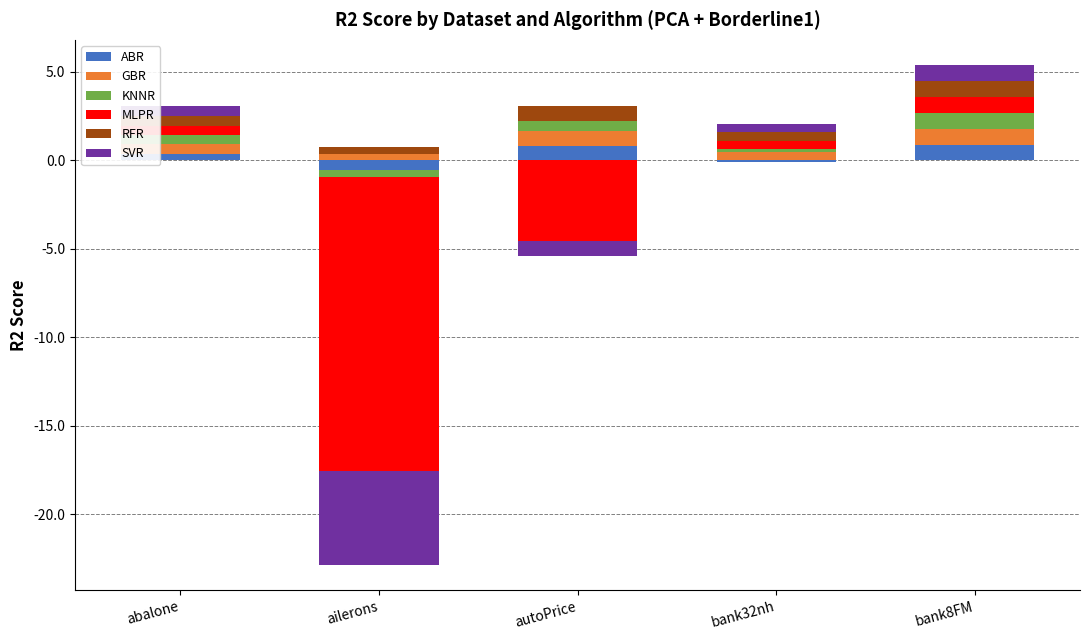

Which series has the widest spread of values?

MLPR